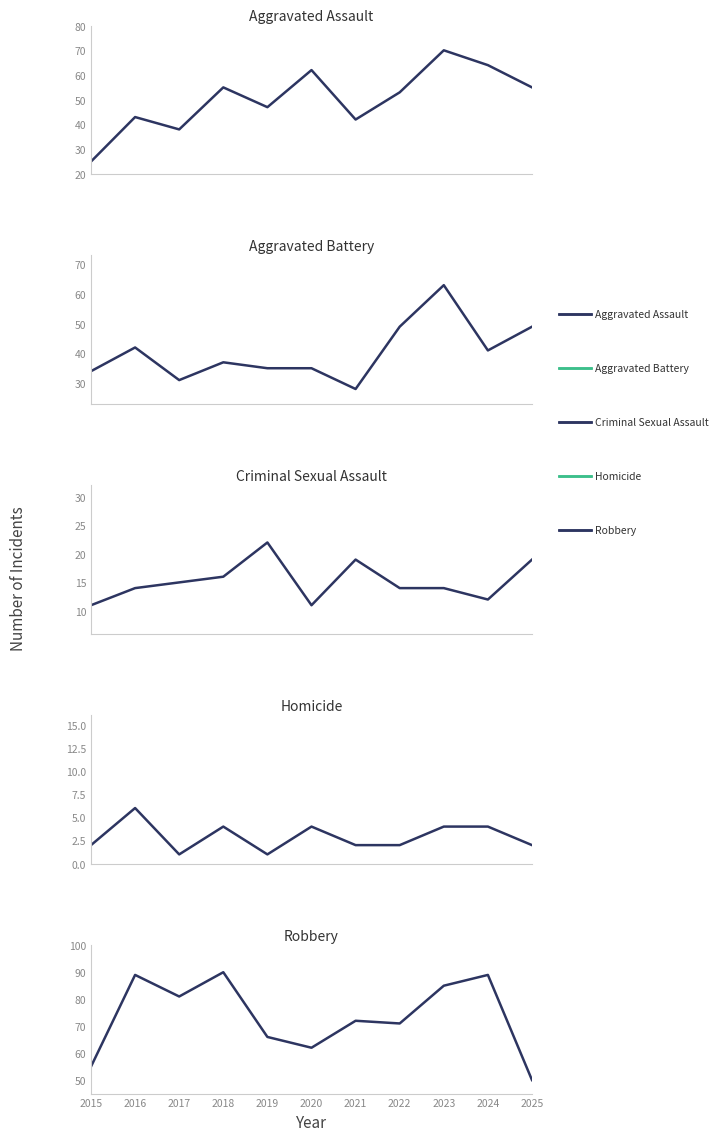

Is it true that Robbery equals 81 at 2017?

True